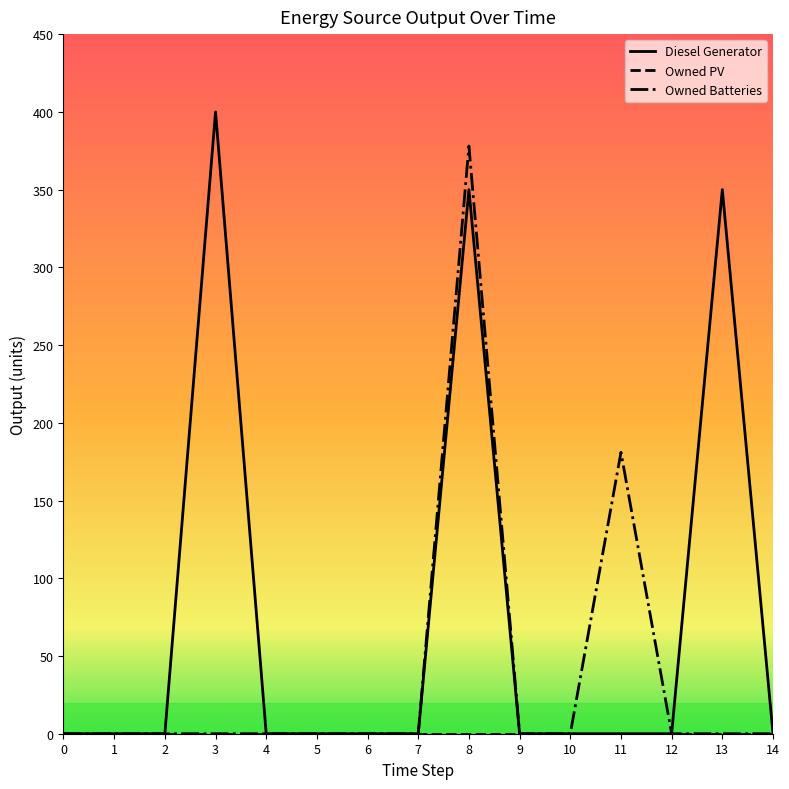

At which label is Owned Batteries closest to 189?

11